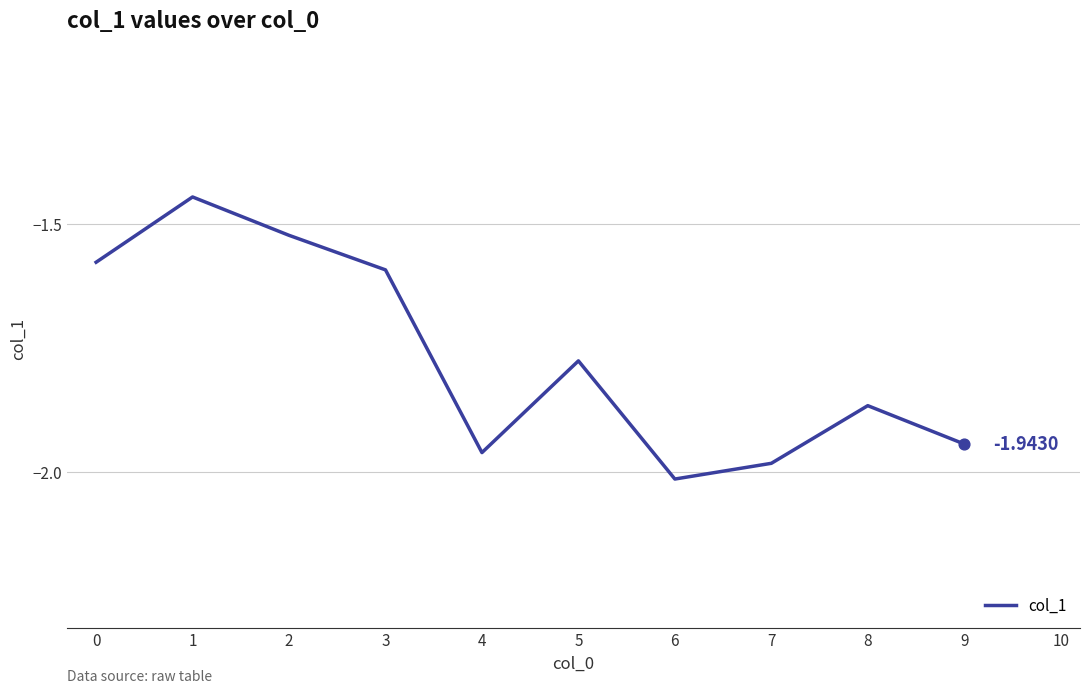

What is the change in value from 1 to 6?

-0.6